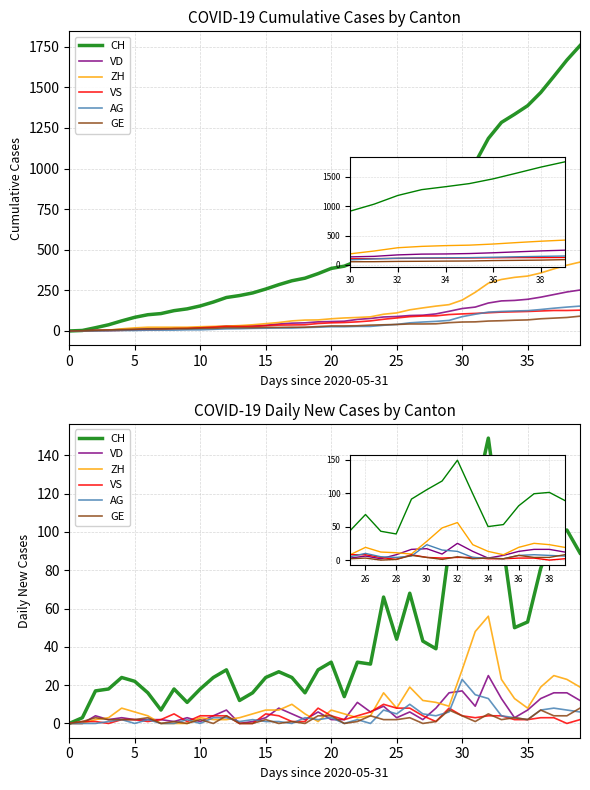

Reading right to left, extract all data points from this chart.

CH: 89	101	99	81	53	50	99	149	118	105	91	39	43	68	44	66	31	32	14	32	28	16	24	27	24	16	12	28	24	18	11	18	7	16	22	24	18	17	3	0
VD: 12	16	16	13	7	3	13	25	9	17	16	8	2	6	3	9	6	11	2	2	6	2	5	8	3	1	0	7	4	1	3	1	2	2	2	3	2	4	0	0
ZH: 19	23	25	19	8	13	23	56	48	28	9	11	12	19	8	16	4	3	5	7	1	5	10	7	7	5	3	2	2	3	0	0	0	4	6	8	3	2	0	0
VS: 2	0	3	3	2	2	4	4	3	4	8	1	4	8	8	10	6	4	2	4	8	1	1	4	5	0	0	4	4	4	1	5	2	1	2	2	0	1	1	0
AG: 6	7	8	7	2	3	4	13	15	23	6	4	5	10	5	7	0	2	0	3	2	3	0	1	1	2	1	3	3	0	2	0	0	2	0	2	1	0	0	0
GE: 8	4	4	7	2	3	2	5	1	4	7	1	0	3	2	2	4	1	0	4	4	0	1	0	2	0	0	4	0	2	0	1	0	3	2	2	2	3	1	0